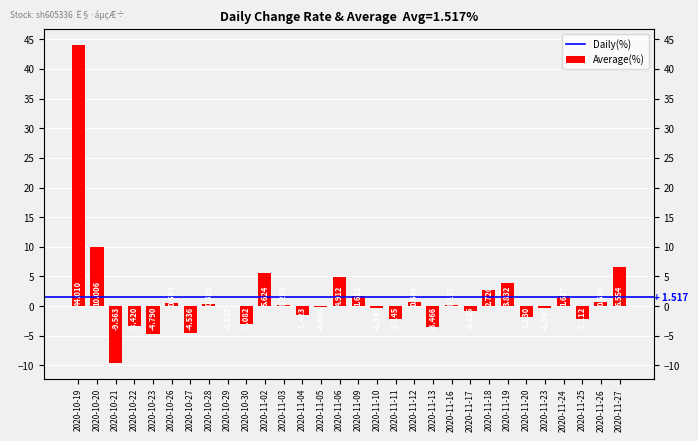

How many bars are there in total?

30